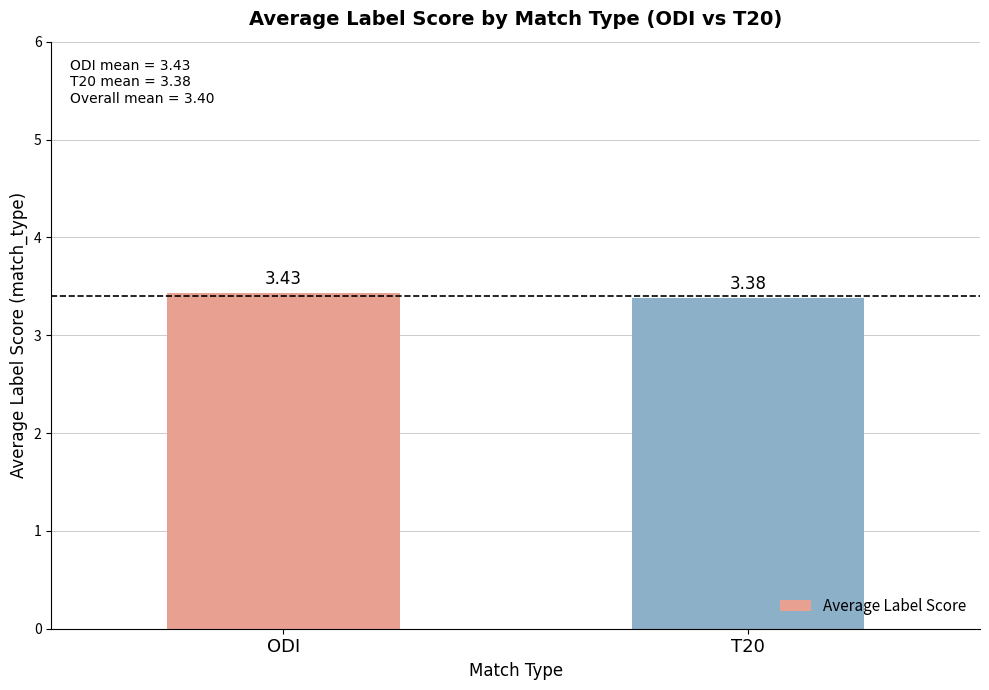

What is the ratio of the value at ODI to the value at T20?

1.0